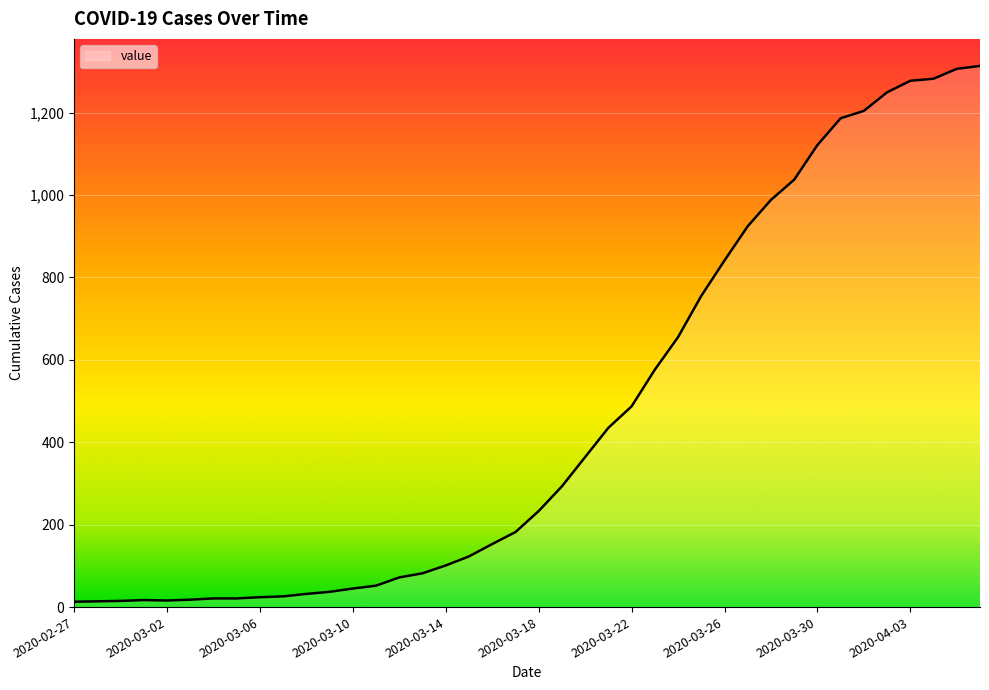

What is the difference between the maximum and minimum values?

1300